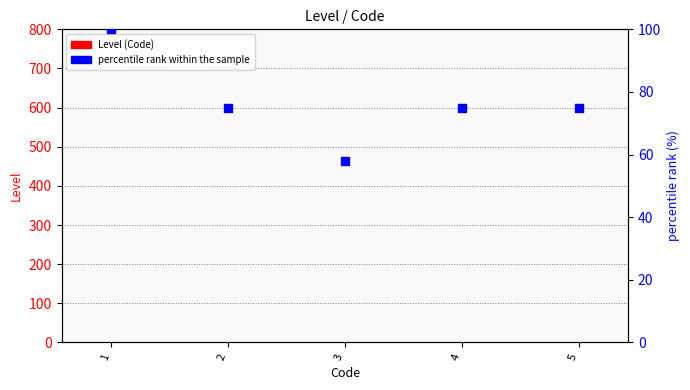

Which series has the largest Y range (max minus min)?

percentile rank within the sample